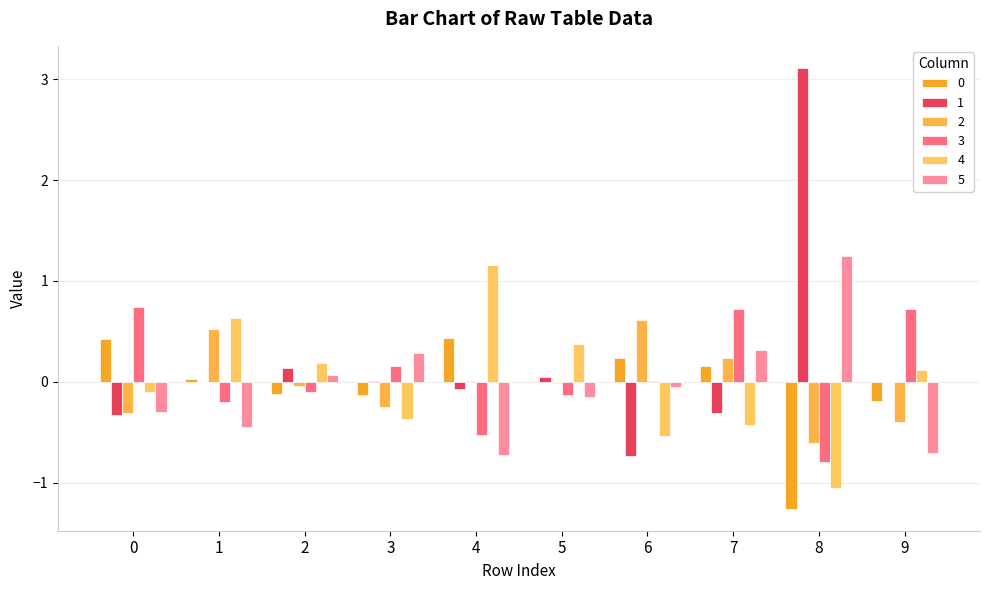

Which series has the largest total across all categories?

1